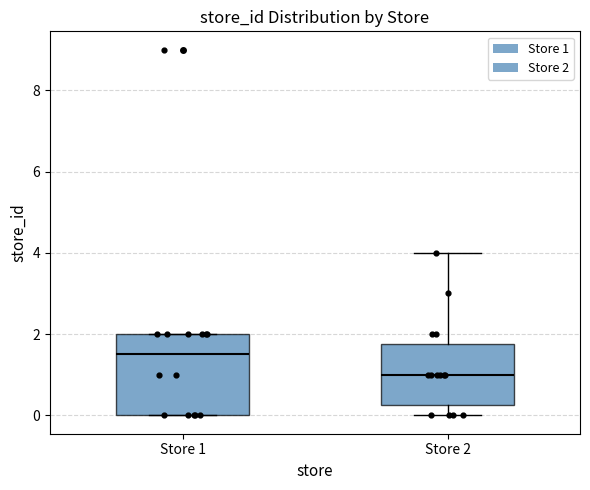

Reading left to right, transcribe this box plot: for each box, give where its median line is, the range the box spans, and where its two whiskers end, as read against the y-axis. The values are not printed on the chart, so give them approximately, as read against the axis.

Store 1: median 1.6, box 0.0 to 2.0, whiskers 0.0 to 2.0
Store 2: median 1.0, box 0.2 to 1.8, whiskers 0.0 to 4.0